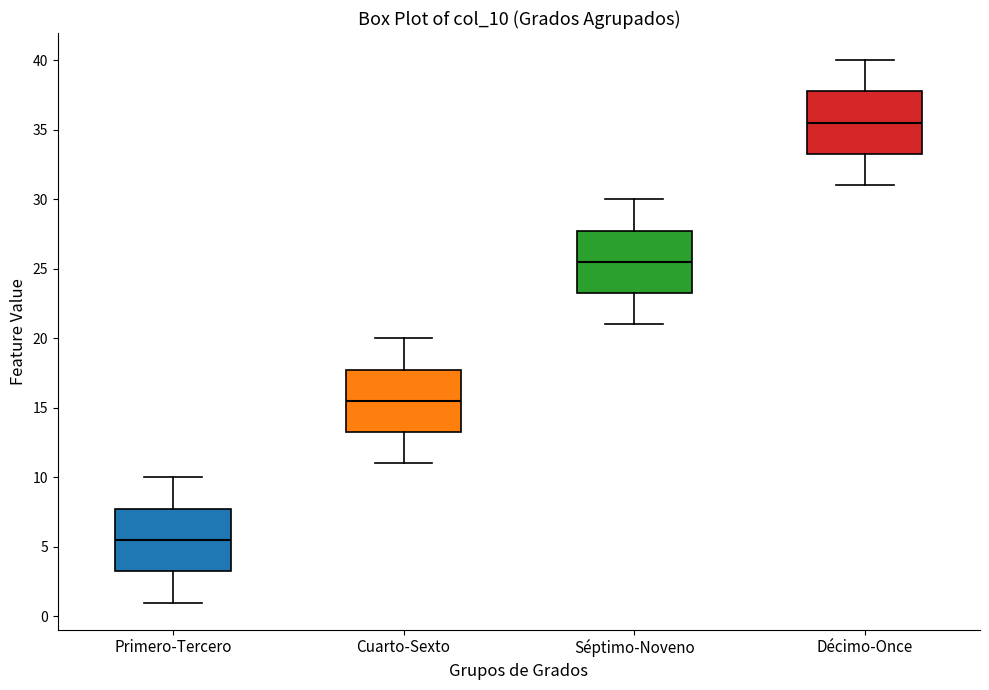

Reading left to right, read every box against the y-axis: the position of its median line, the range the box covers, and the ends of its whiskers. The values are not printed on the chart, so give them approximately, as read against the axis.

Primero-Tercero: median 5.5, box 3.5 to 8.0, whiskers 1.0 to 10.0
Cuarto-Sexto: median 15.5, box 13.5 to 18.0, whiskers 11.0 to 20.0
Séptimo-Noveno: median 25.5, box 23.5 to 28.0, whiskers 21.0 to 30.0
Décimo-Once: median 35.5, box 33.5 to 38.0, whiskers 31.0 to 40.0